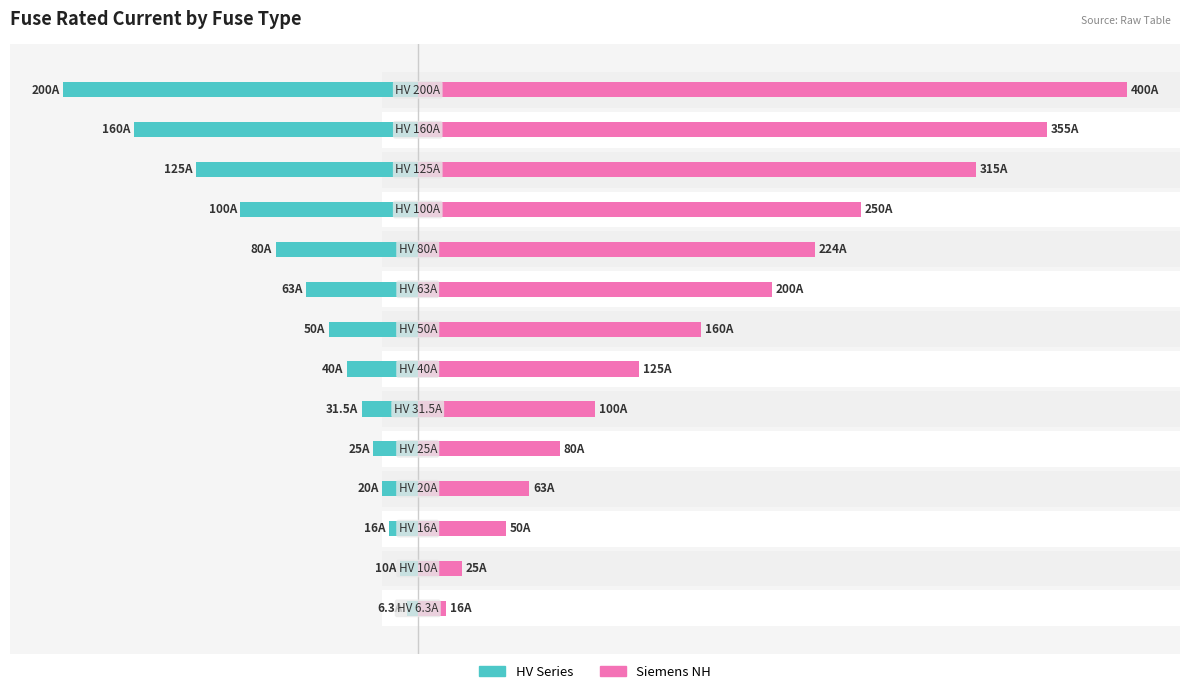

The Siemens NH series shows 596.3 at 12. True or false?

False